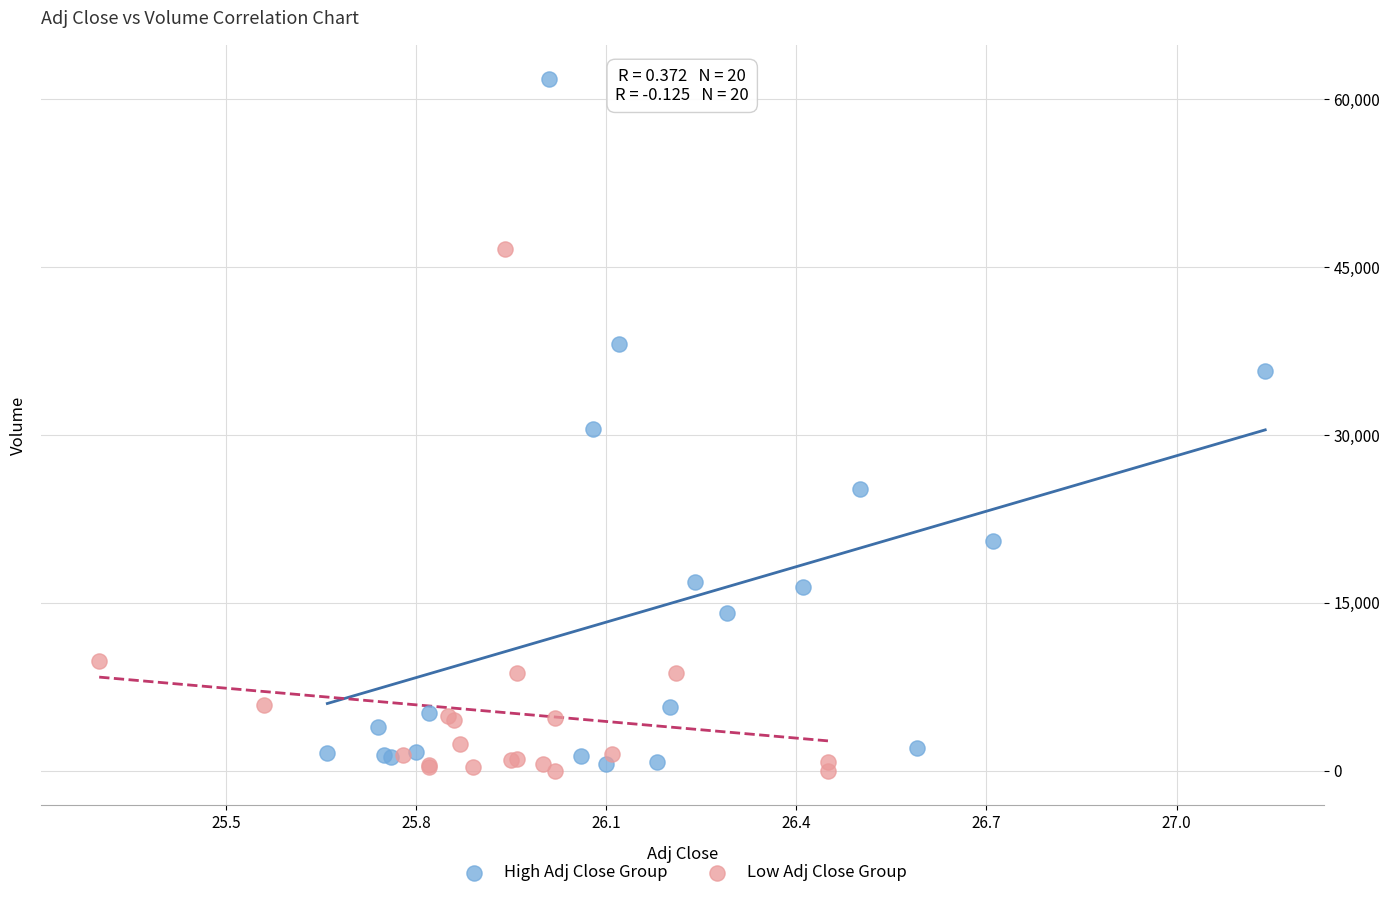

Which series contains the lowest Y value?

Low Adj Close Group